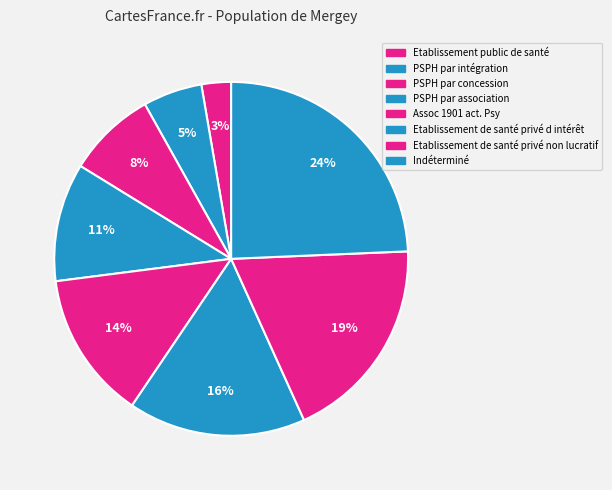

To the nearest percent, what is the combined percentage of Etablissement de santé privé non lucratif and PSPH par concession?

27%